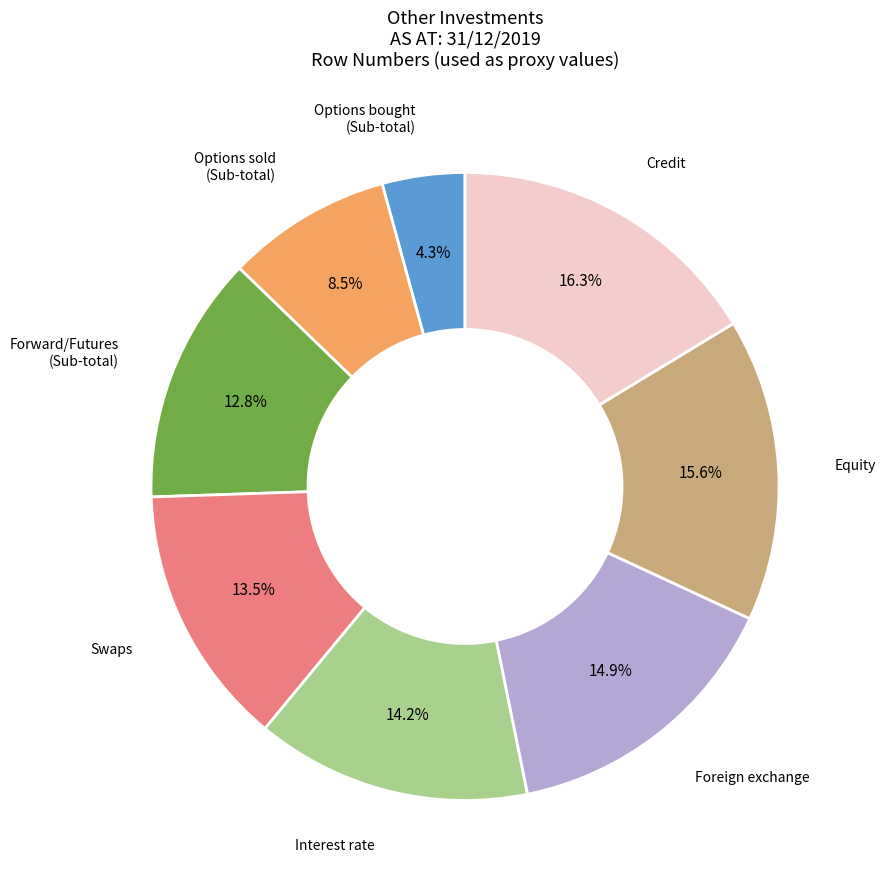

To the nearest percent, what is the average slice percentage?

12%